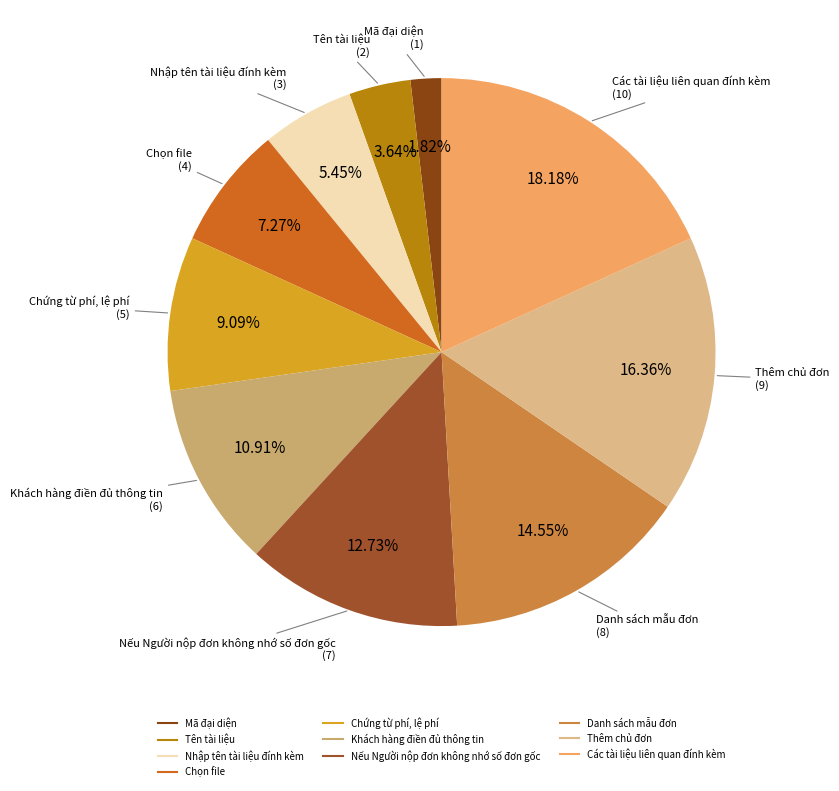

To the nearest percent, what portion does Nếu Người nộp đơn không nhớ số đơn gốc represent?

13%